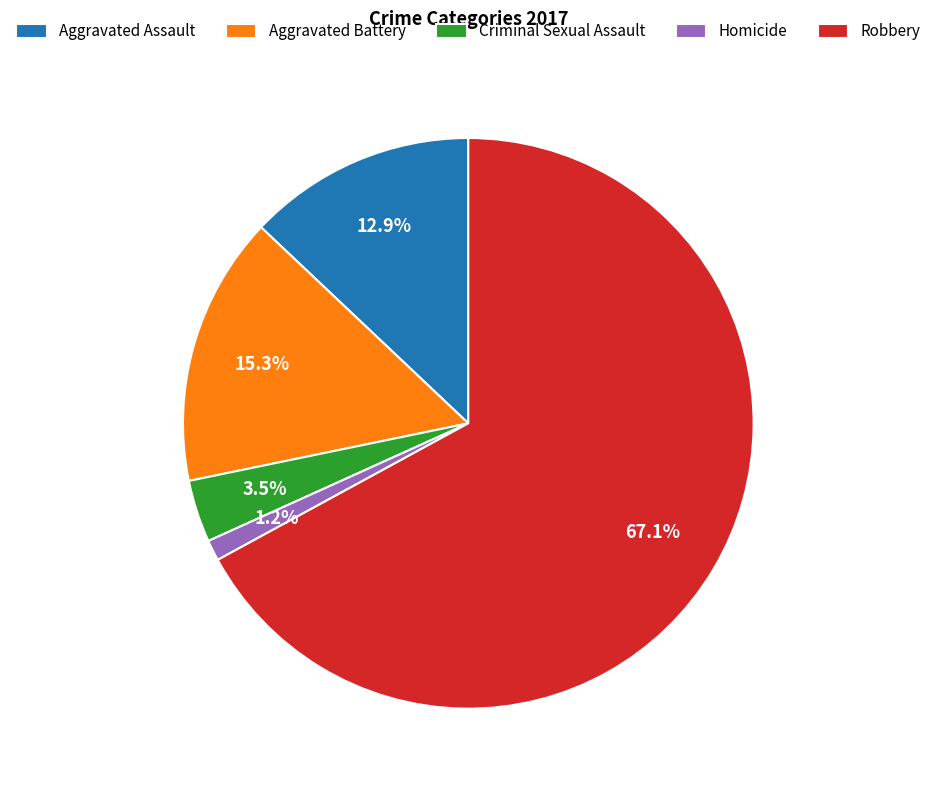

Is Criminal Sexual Assault the majority of the pie?

No